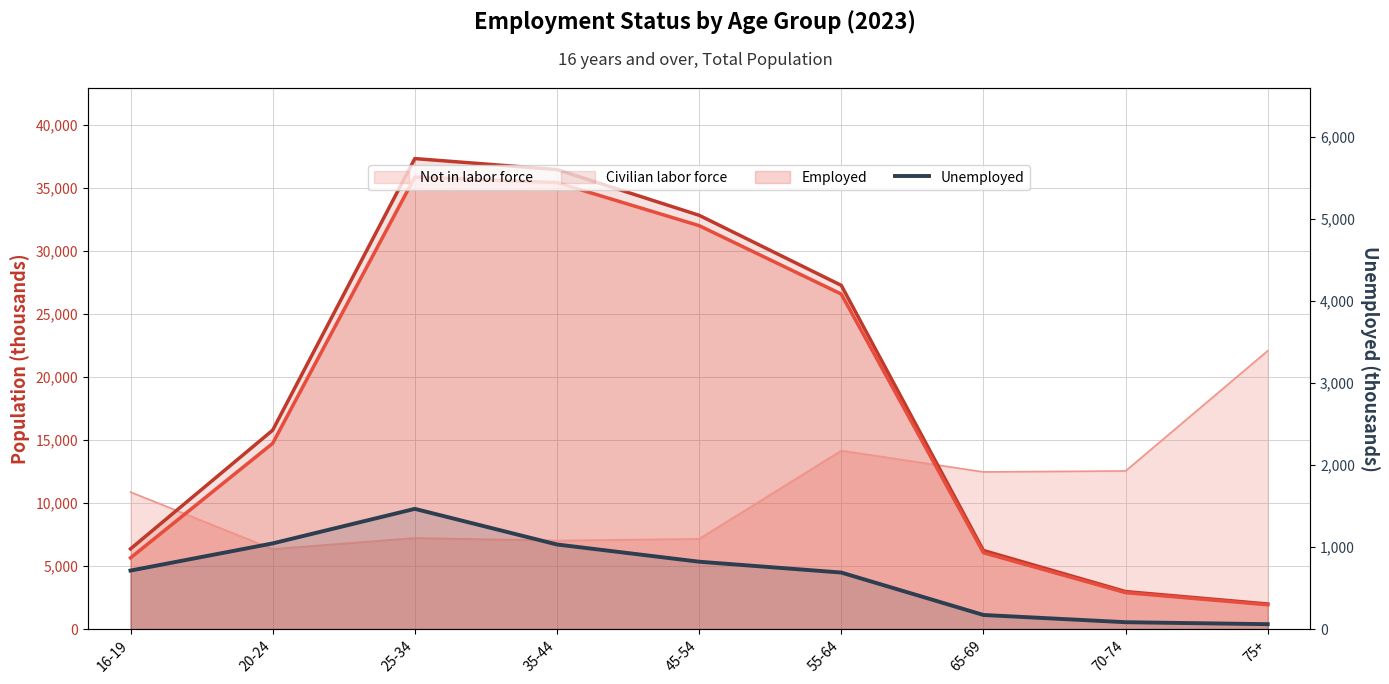

What is the smallest value displayed?

60